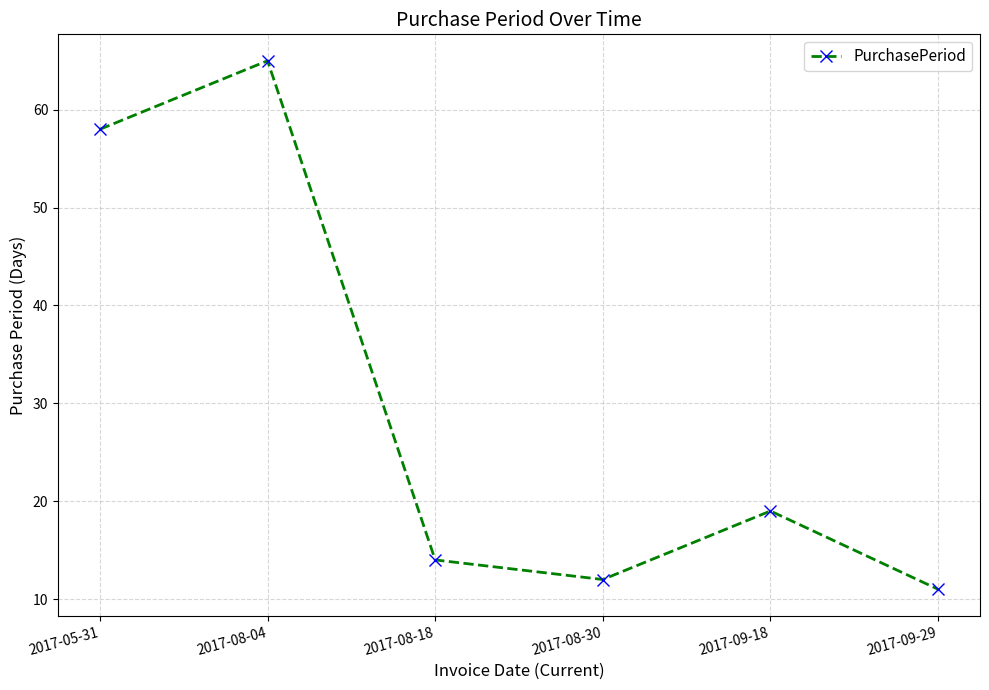

Read the value at 2017-05-31, to the nearest 5.

60